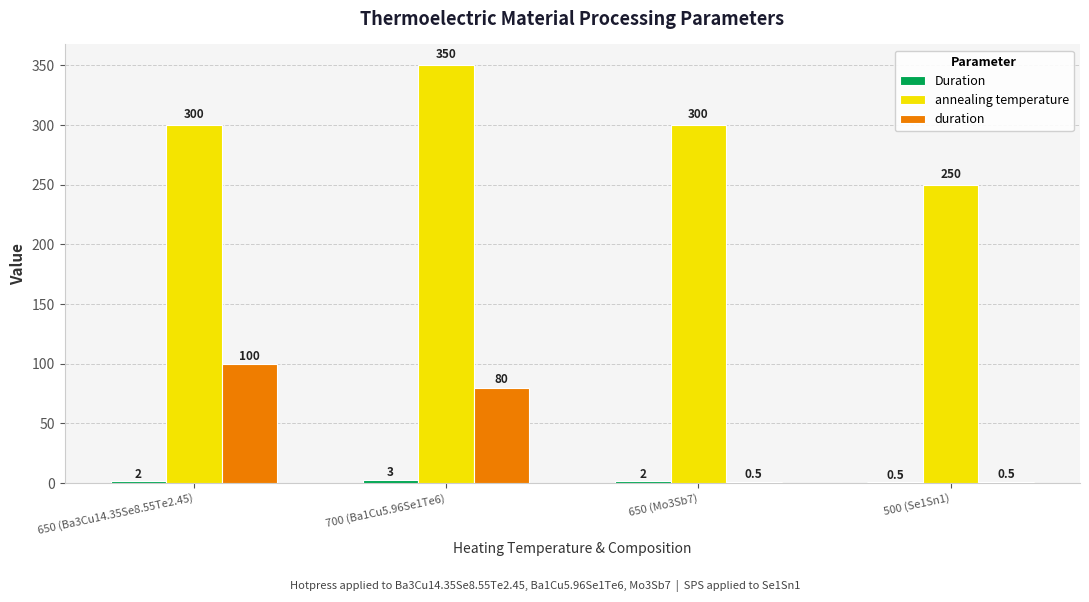

How many annealing temperature values are between 300 and 350?

3